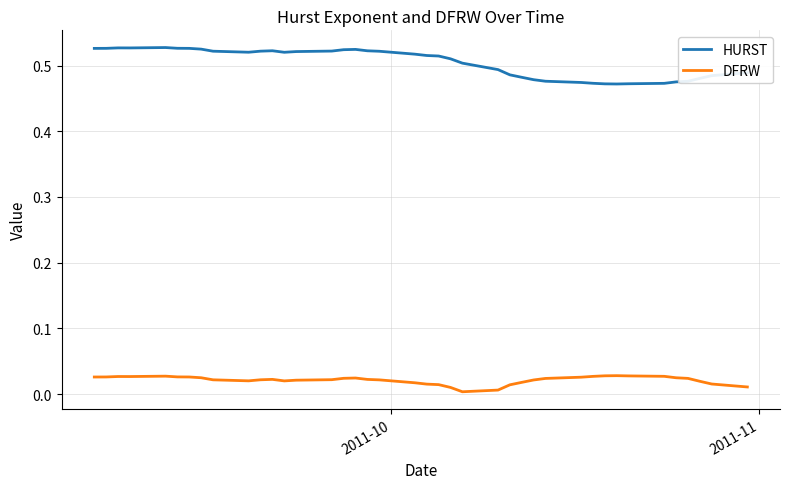

What are all the series names shown in the legend?

HURST, DFRW